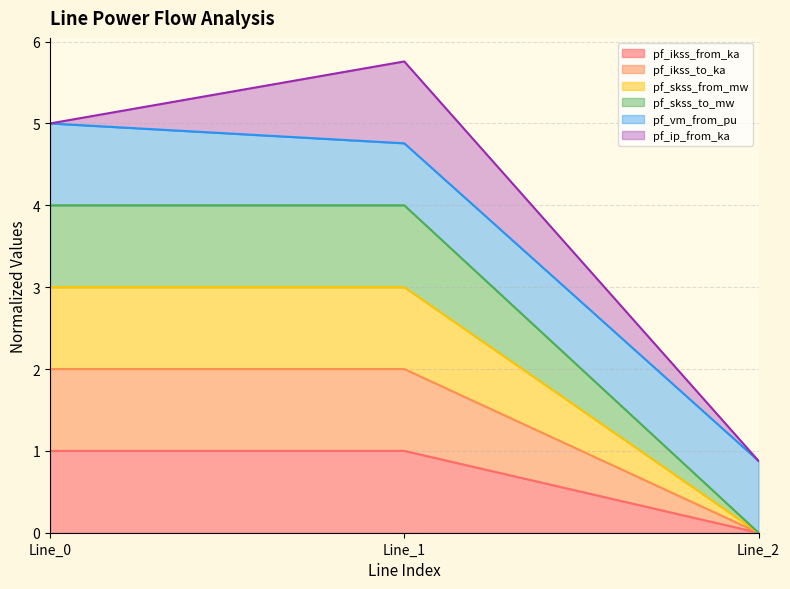

Which category has the lowest value across all series?

Line_2